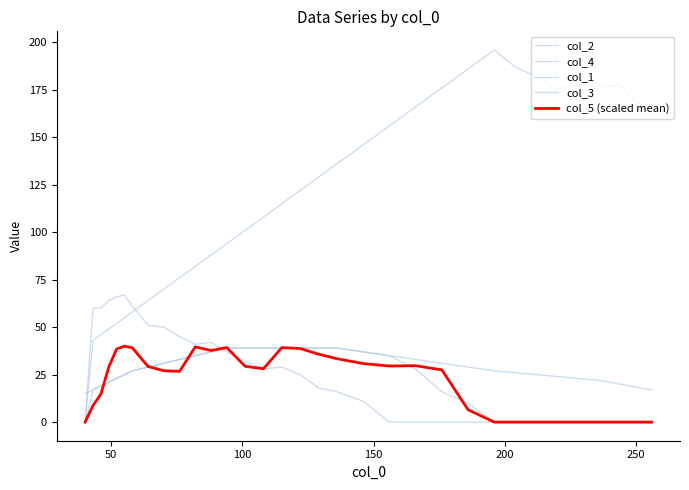

How many lines are shown in the chart?

5